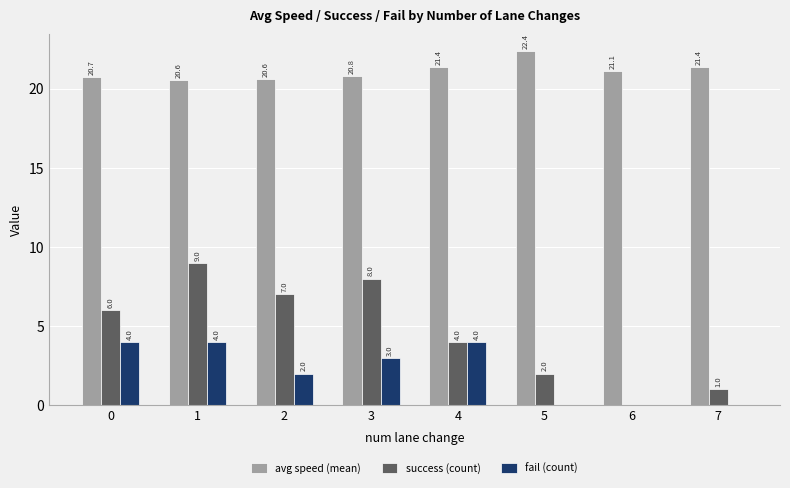

The value of fail (count) at 1 is 4.0. True or false?

True